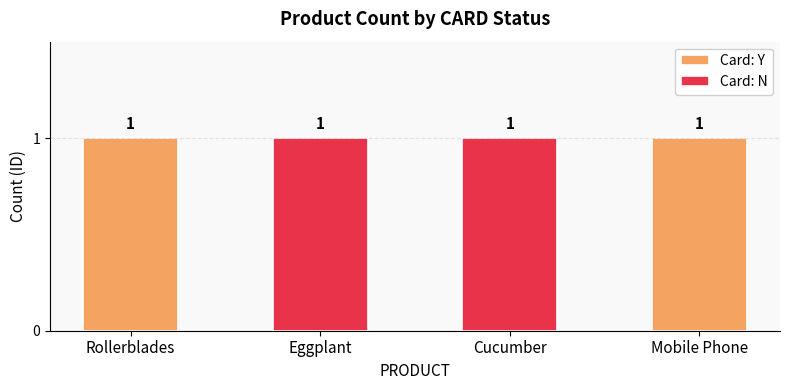

Which has a higher value, Mobile Phone or Rollerblades?

Mobile Phone